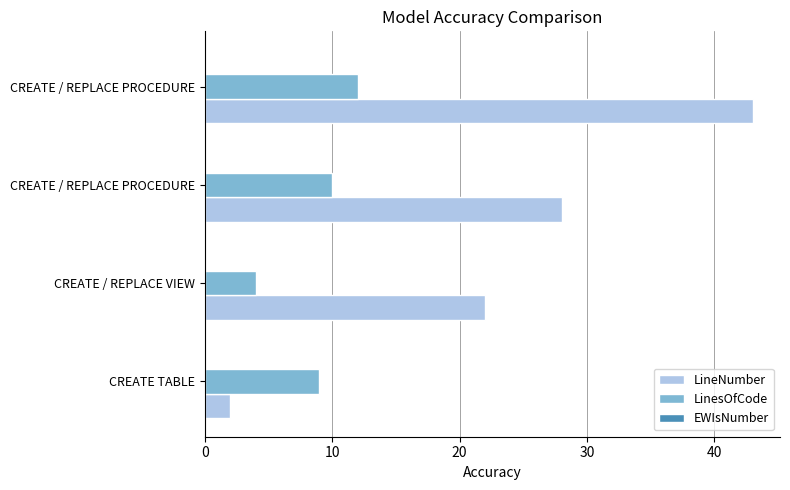

At which label does LinesOfCode reach its minimum?

CREATE / REPLACE VIEW